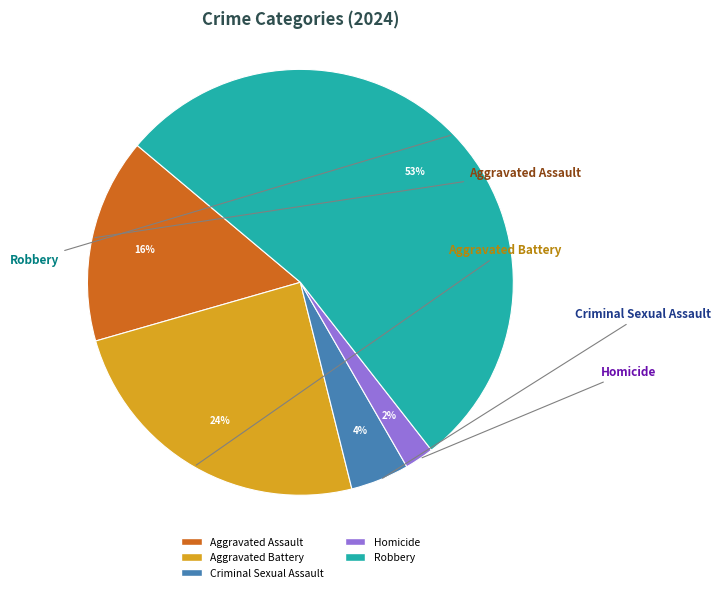

Rank the categories by value from highest to lowest.

Robbery, Aggravated Battery, Aggravated Assault, Criminal Sexual Assault, Homicide